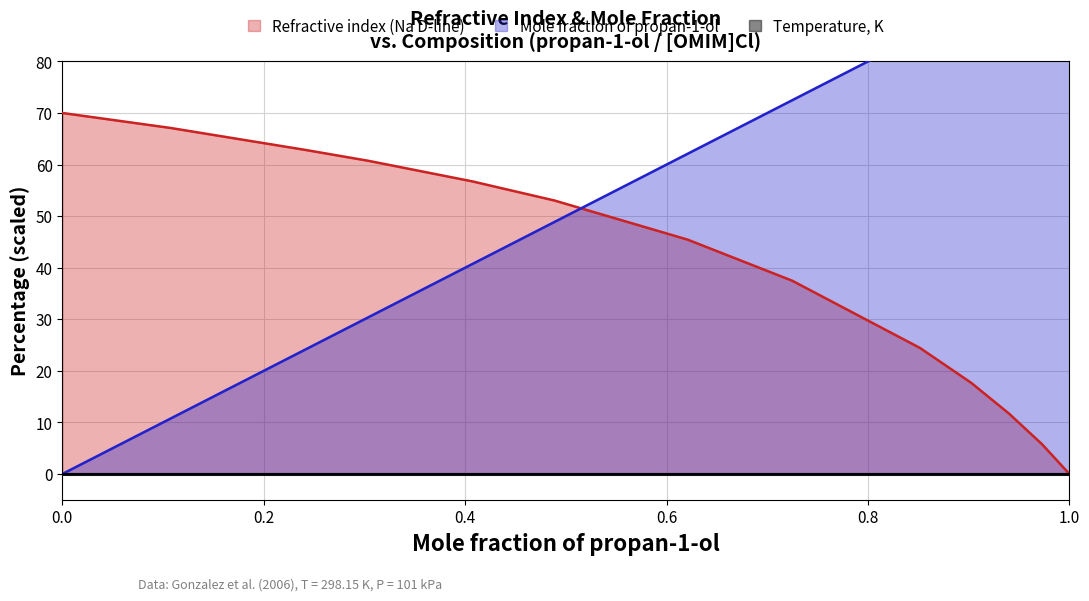

What is the spread (max minus min) of values at 1?

100.0